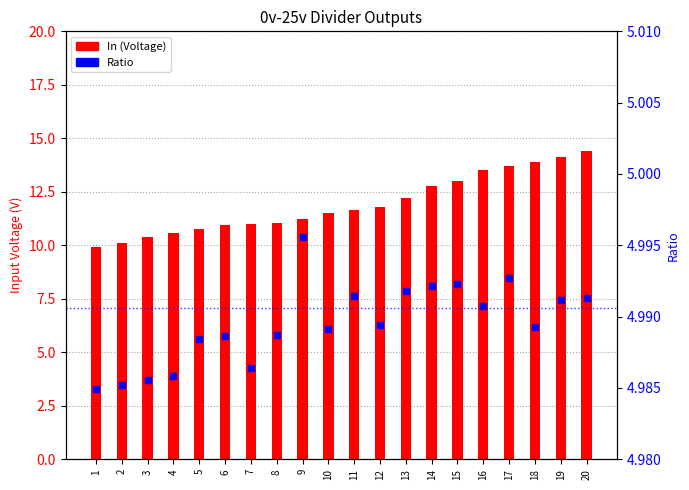

Which series reaches the maximum Y coordinate?

In (Voltage)